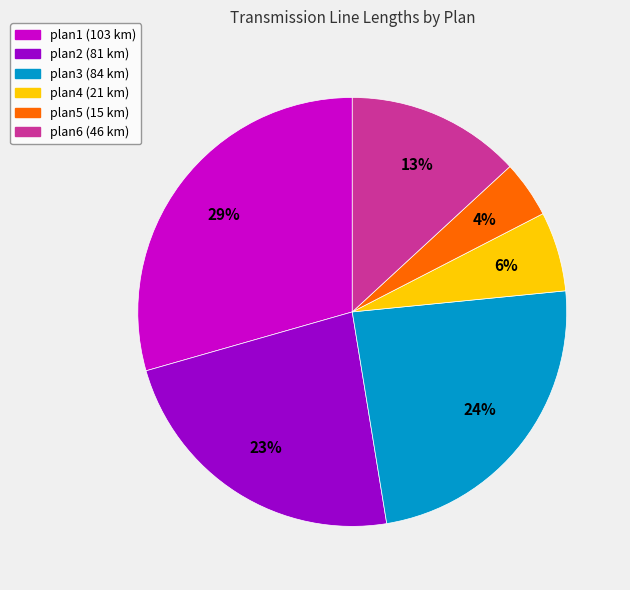

Which has a higher value, plan1 or plan5?

plan1